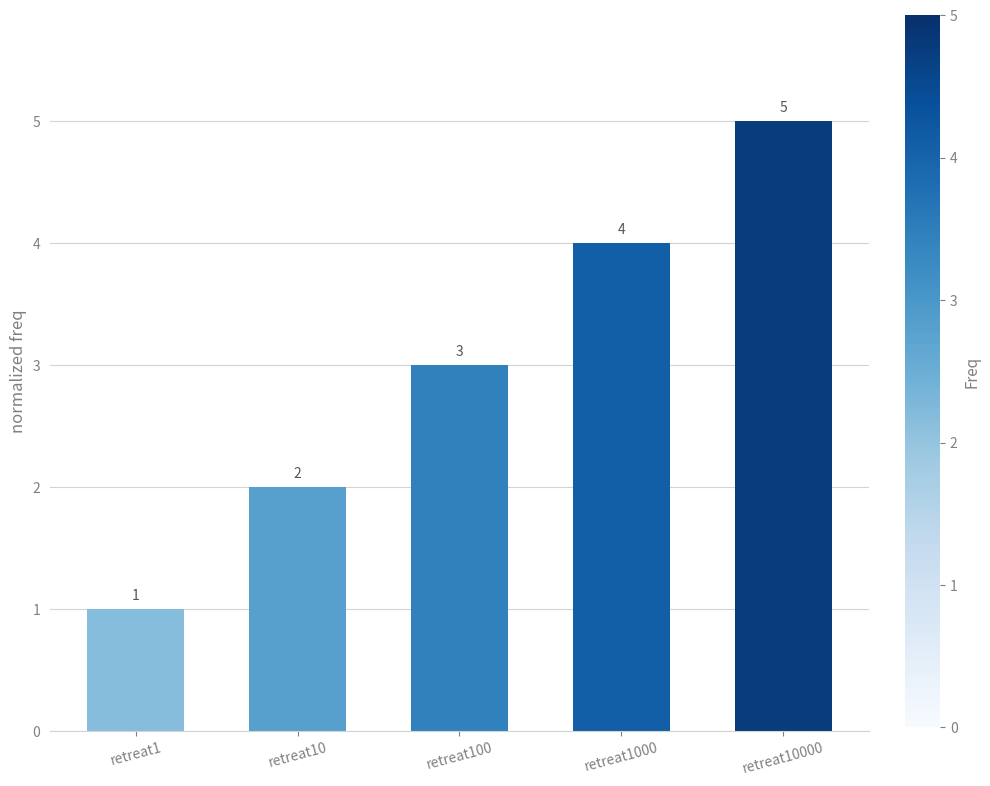

What value does the data have at retreat1?

1